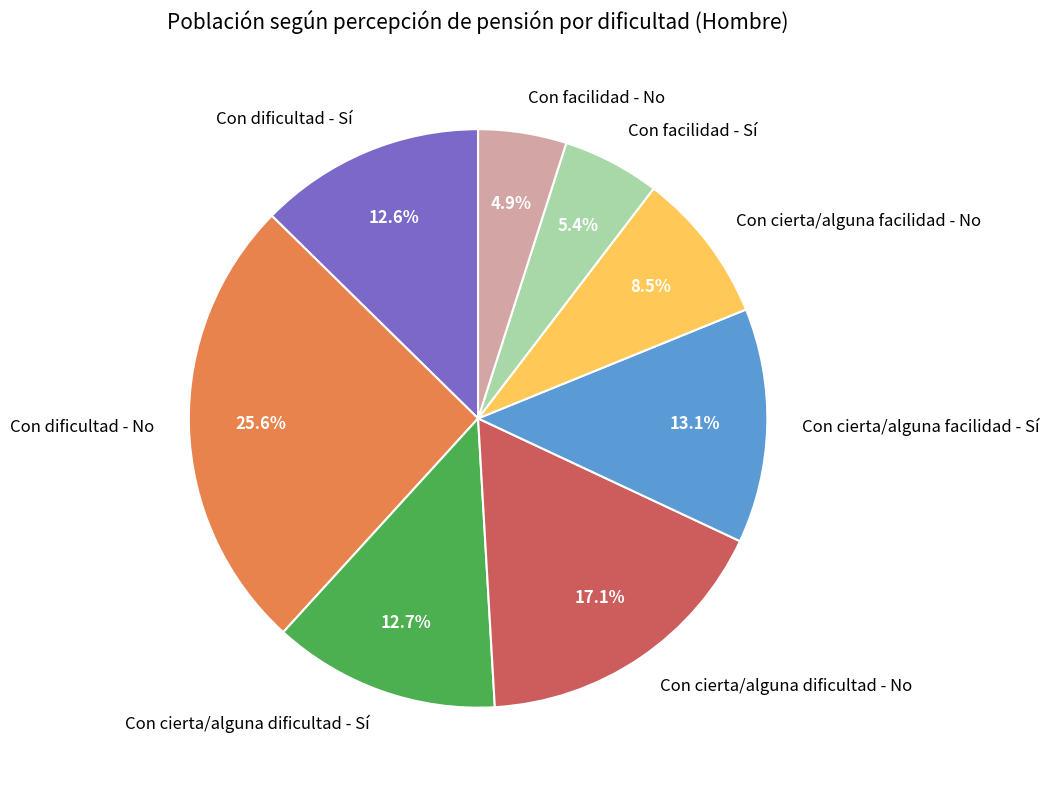

Combined, do Con cierta/alguna facilidad - Sí and Con facilidad - No account for over 50%?

No